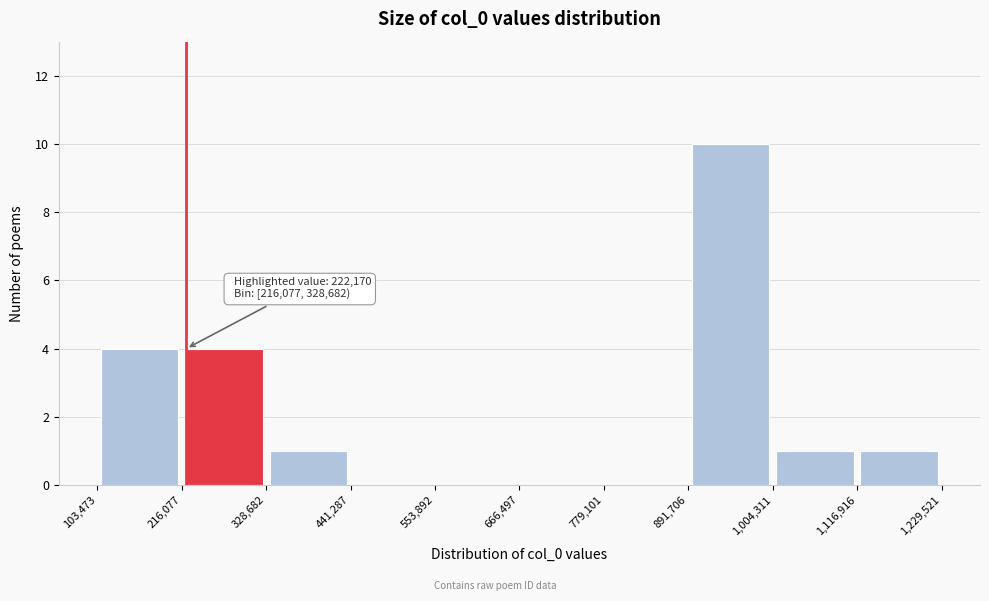

Over which range of the x-axis is the bar tallest?

891,706 to 1,004,311